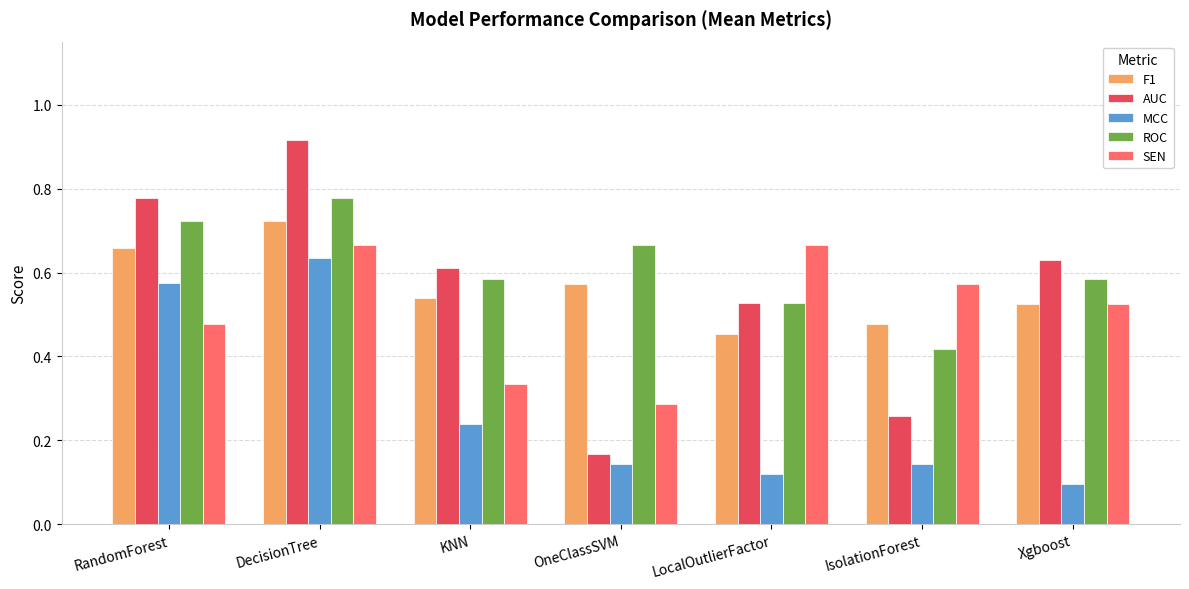

What is the sum of all SEN values?

3.5